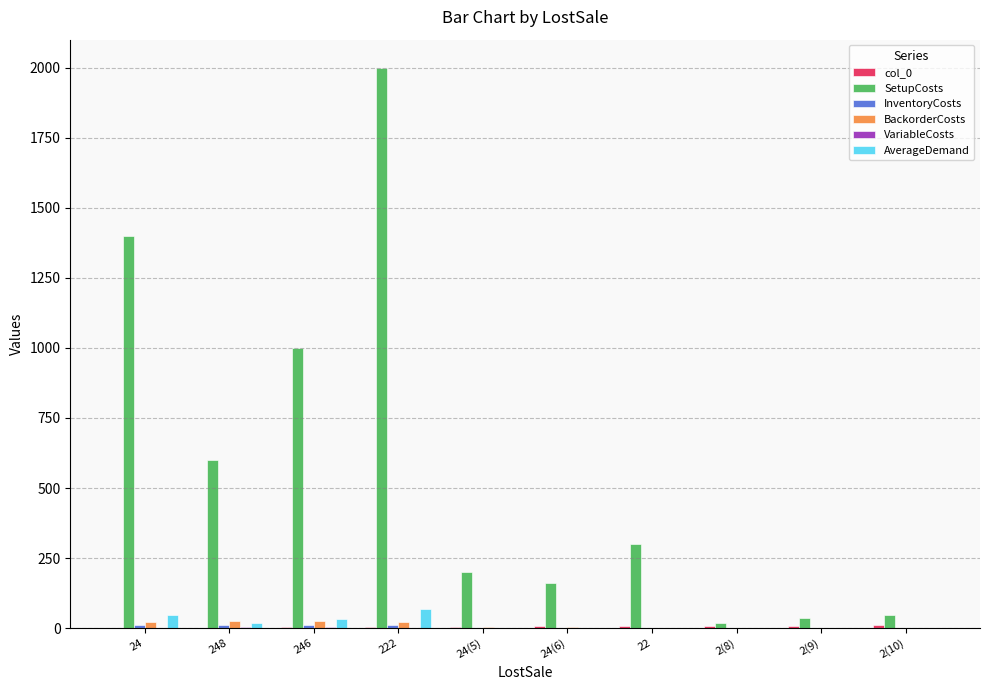

What is the sum of all SetupCosts values?

5762.0